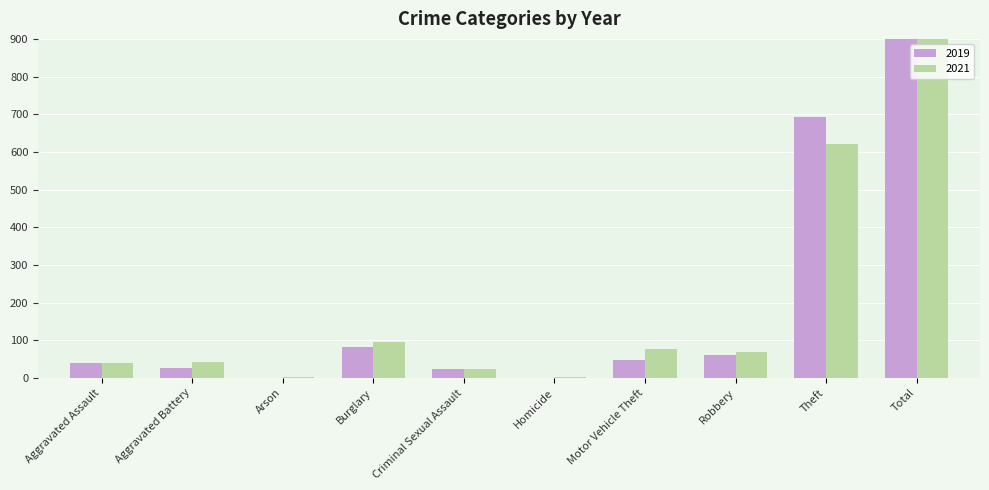

Reading left to right, transcribe all the data shown in this chart.

2019: 40	26	0	82	24	0	48	60	692	972
2021: 40	42	1	95	24	1	76	69	622	970